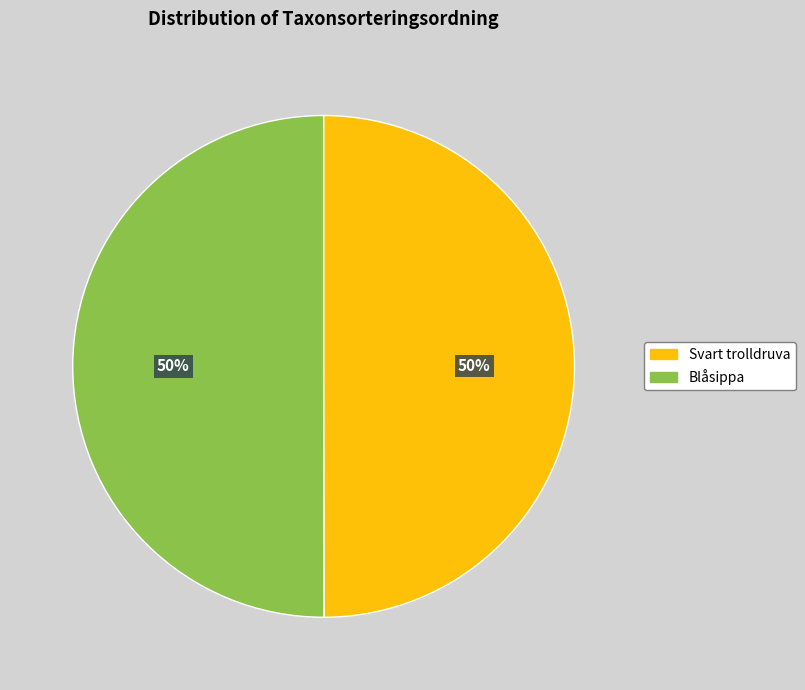

What is the ratio of the value at Blåsippa to the value at Svart trolldruva?

1.0